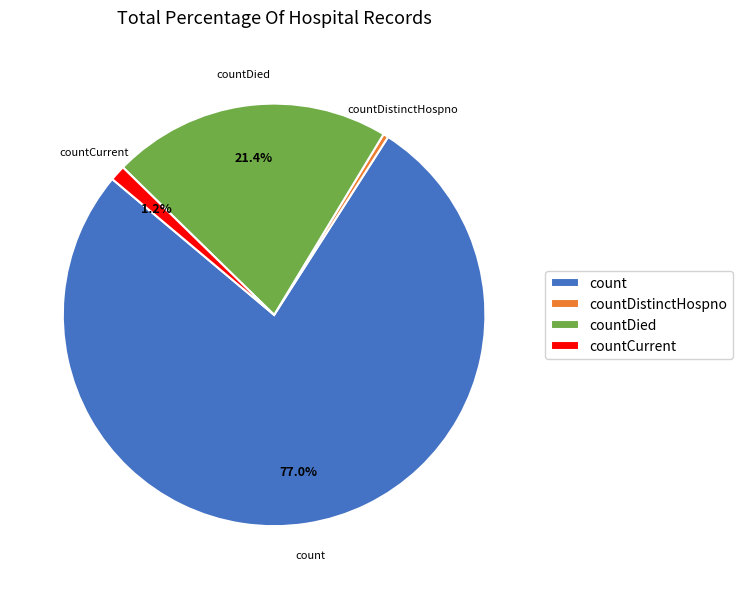

To the nearest percent, what portion does countDied represent?

21%